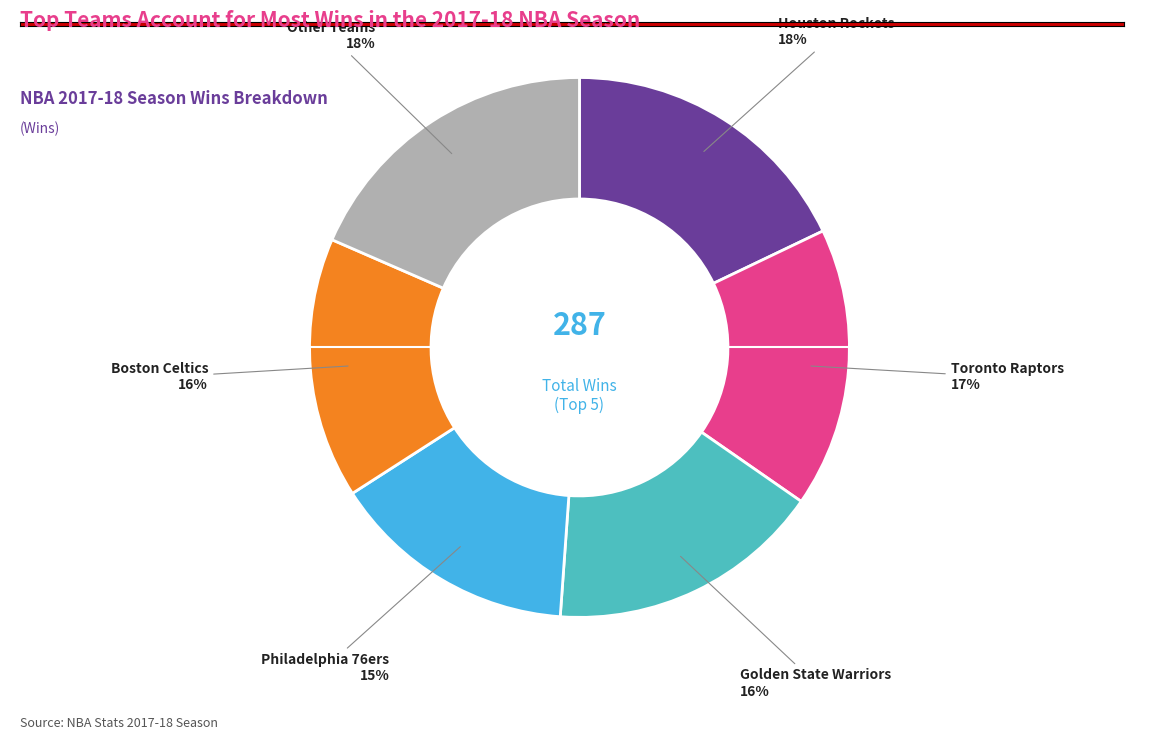

To the nearest percent, what is the average slice percentage?

17%